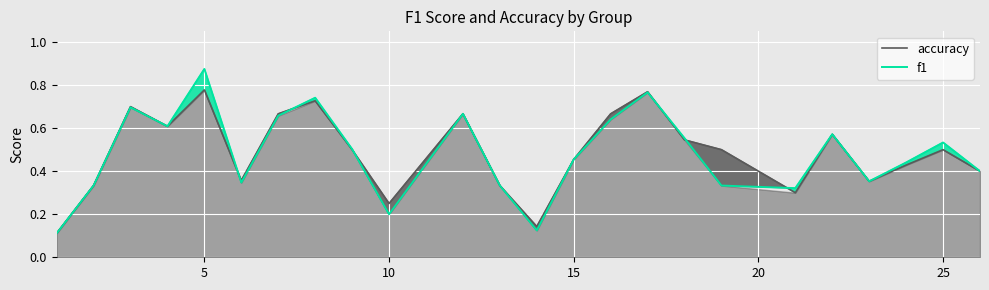

Rank the series by their maximum value, from lowest to highest.

accuracy, f1